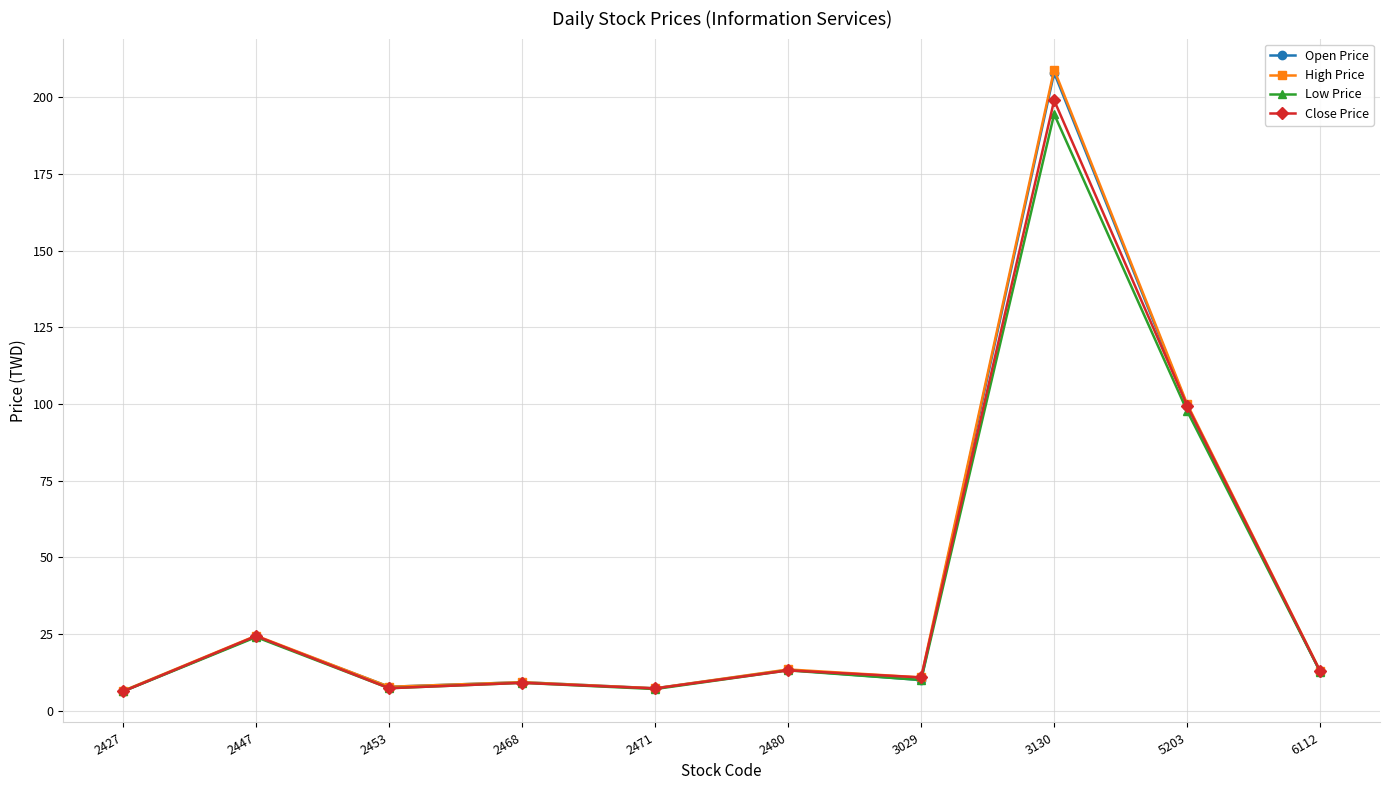

What is the smallest value displayed?

6.3